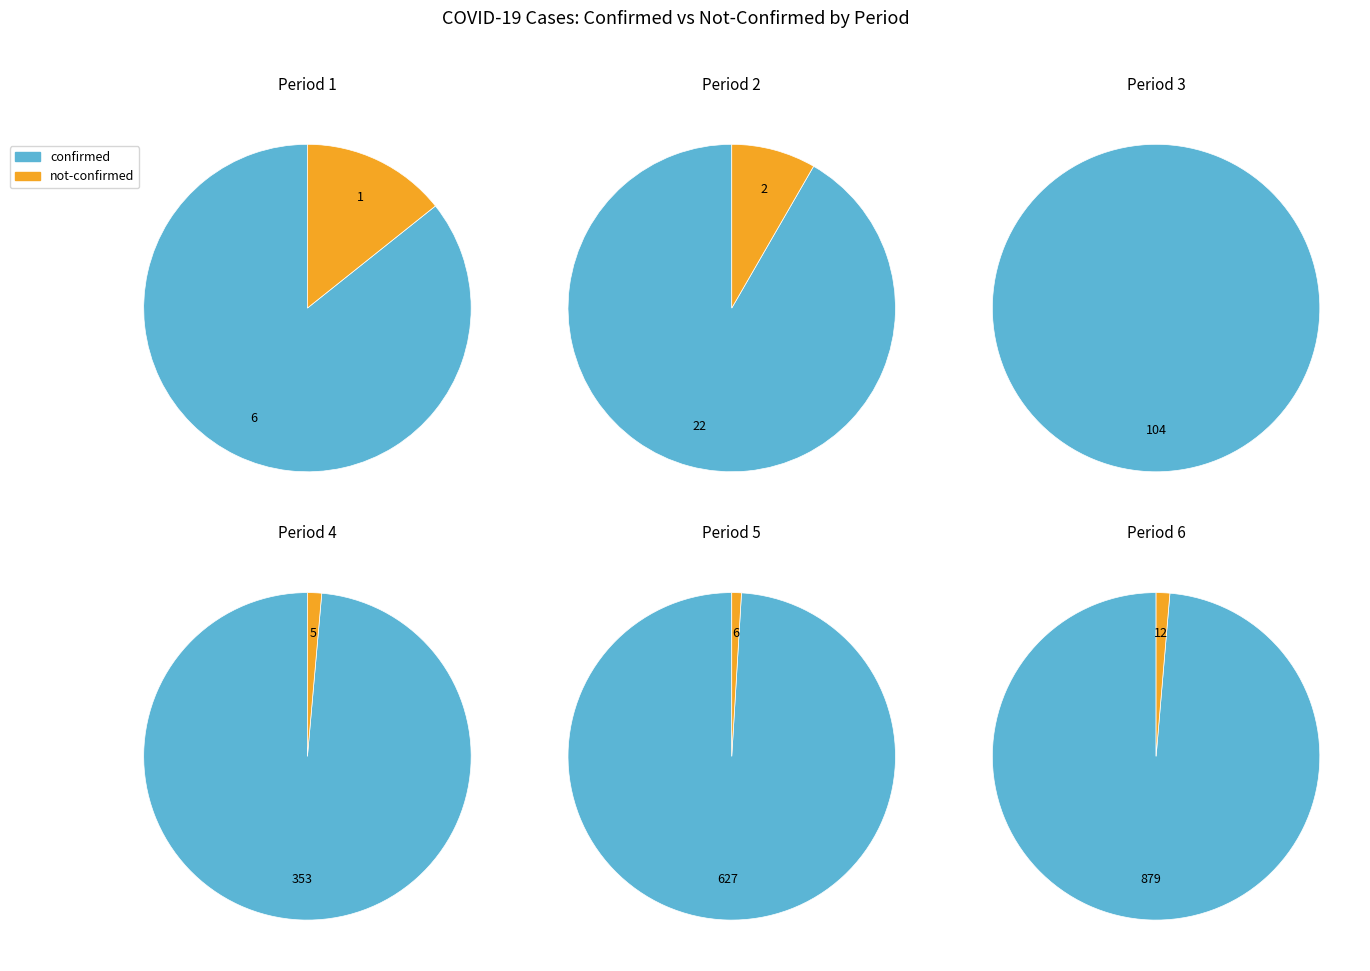

Is 31 the majority of the pie?

No